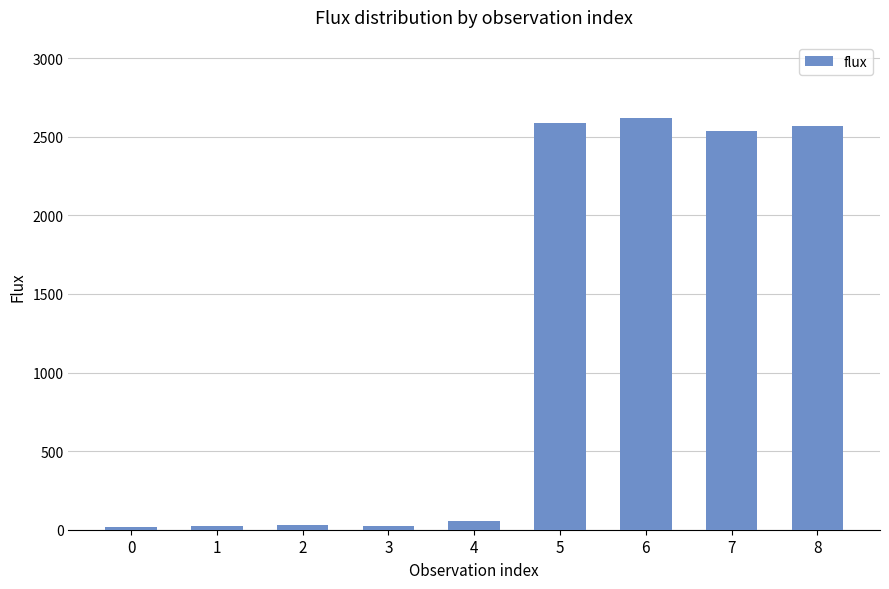

What is the average value?

1162.7